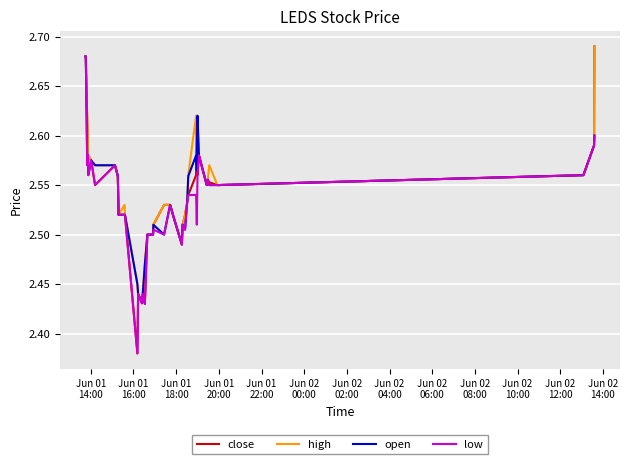

At how many categories does at least one series exceed 2?

40